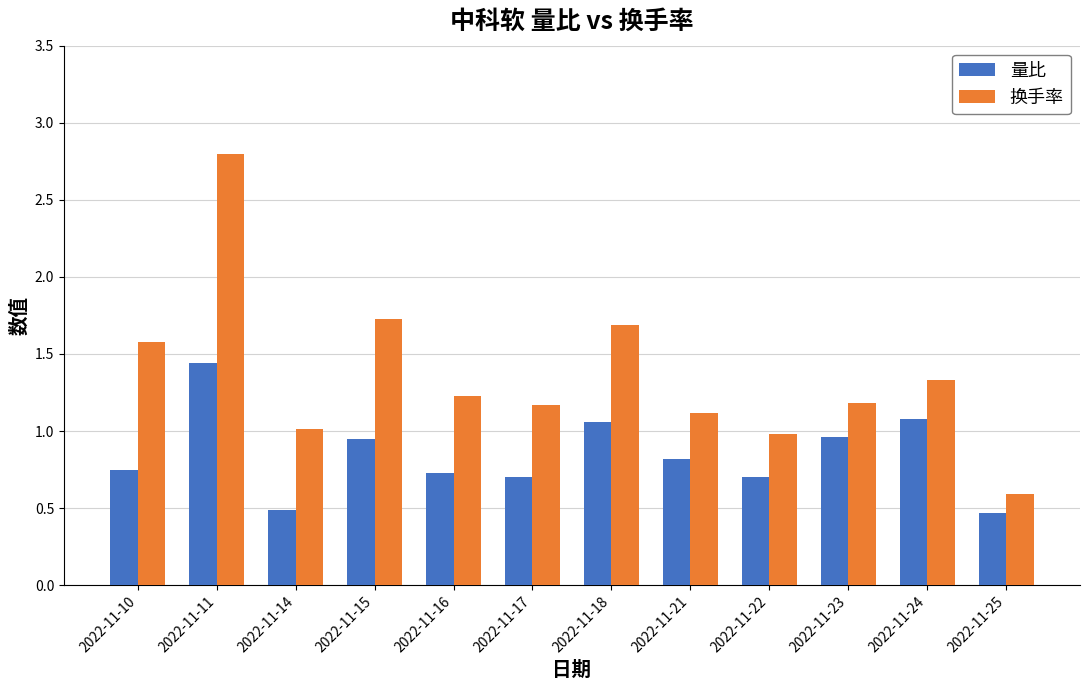

Which series has the widest spread of values?

换手率